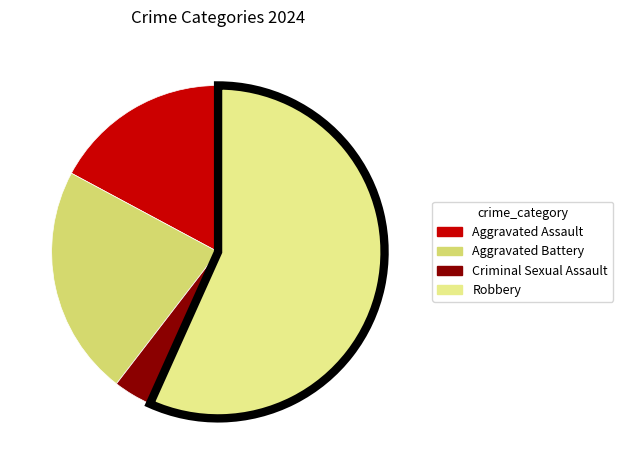

Between Aggravated Battery and Robbery, which is larger?

Robbery